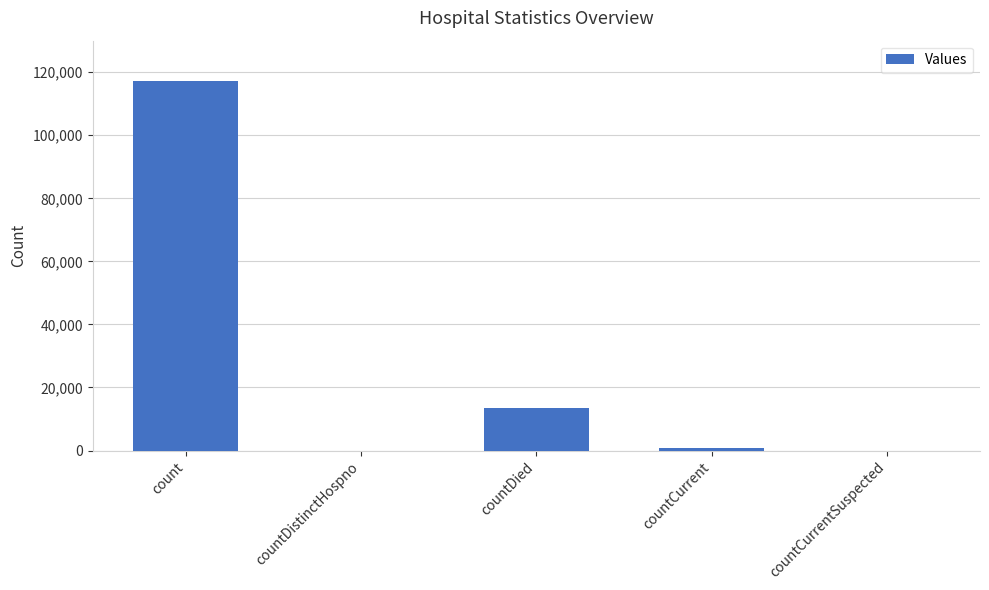

True or false: the data shows 209125 at count.

False